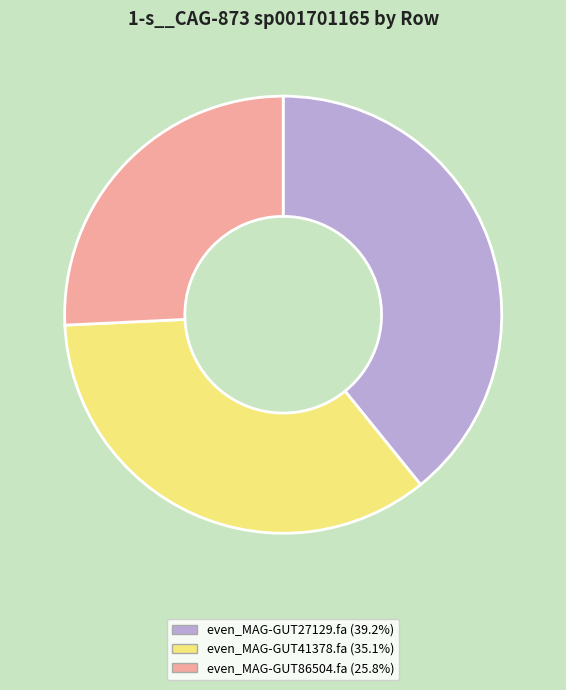

Count the number of slices in the pie.

3